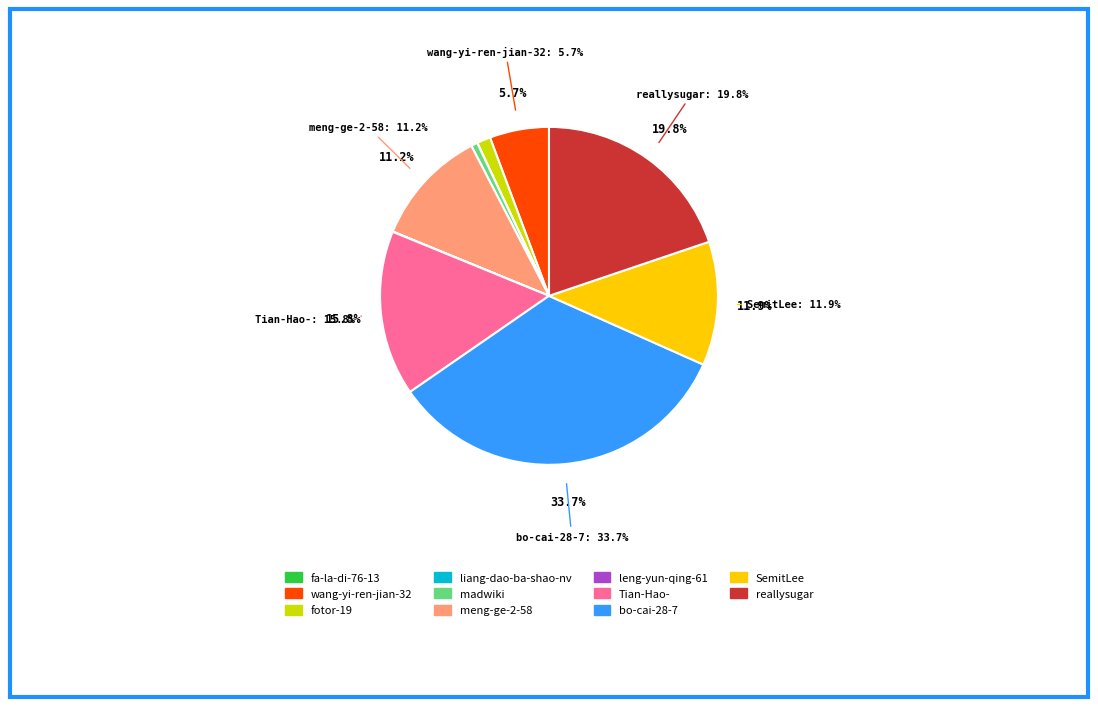

Combined, do leng-yun-qing-61 and bo-cai-28-7 account for over 50%?

No